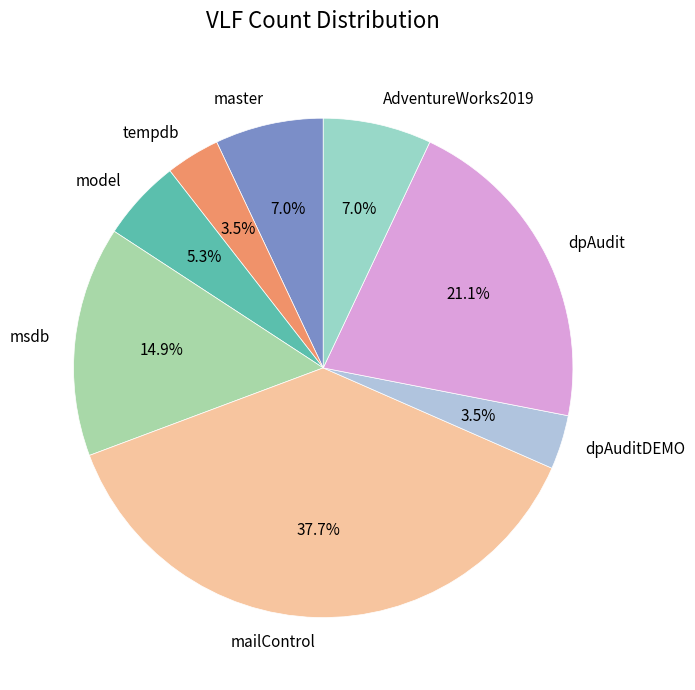

Does dpAudit represent more than half of the total?

No